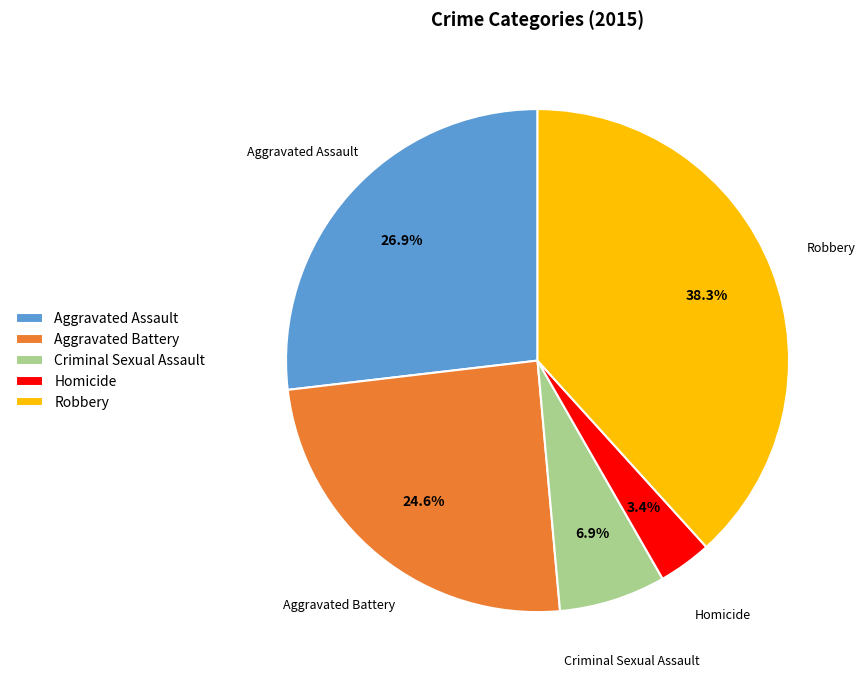

How many segments does this pie chart have?

5